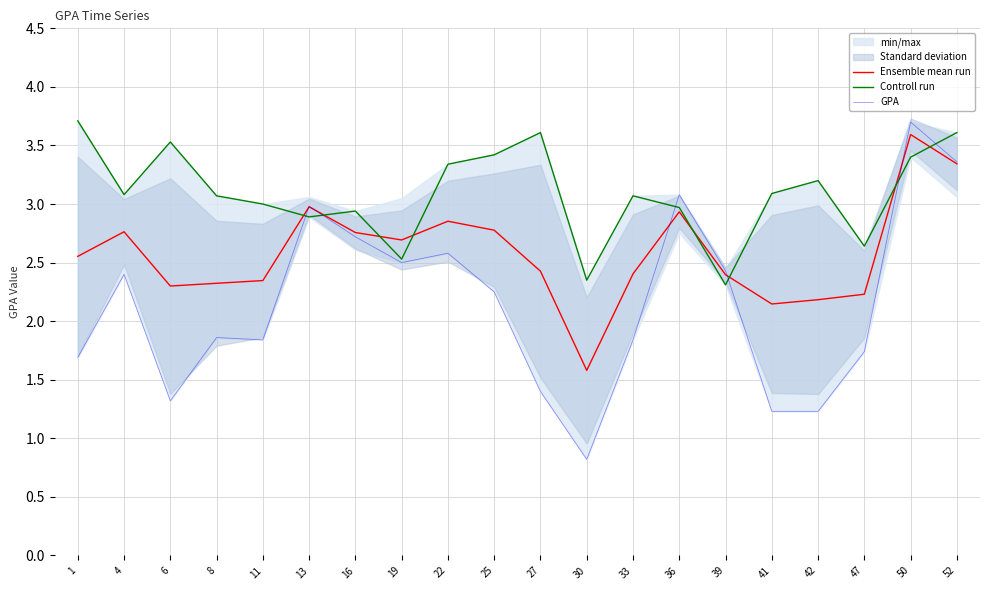

What is the difference between the highest and lowest values at 50?

0.3